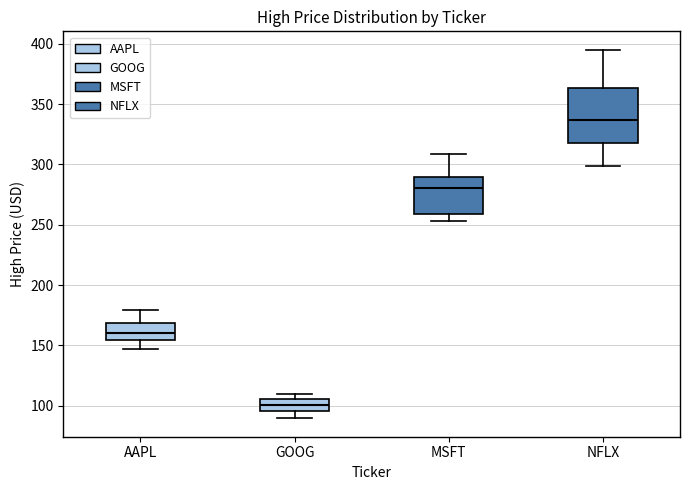

Reading left to right, read every box against the y-axis: the position of its median line, the range the box covers, and the ends of its whiskers. The values are not printed on the chart, so give them approximately, as read against the axis.

AAPL: median 160, box 155 to 170, whiskers 145 to 180
GOOG: median 100, box 95 to 105, whiskers 90 to 110
MSFT: median 280, box 260 to 290, whiskers 255 to 310
NFLX: median 335, box 315 to 365, whiskers 300 to 395